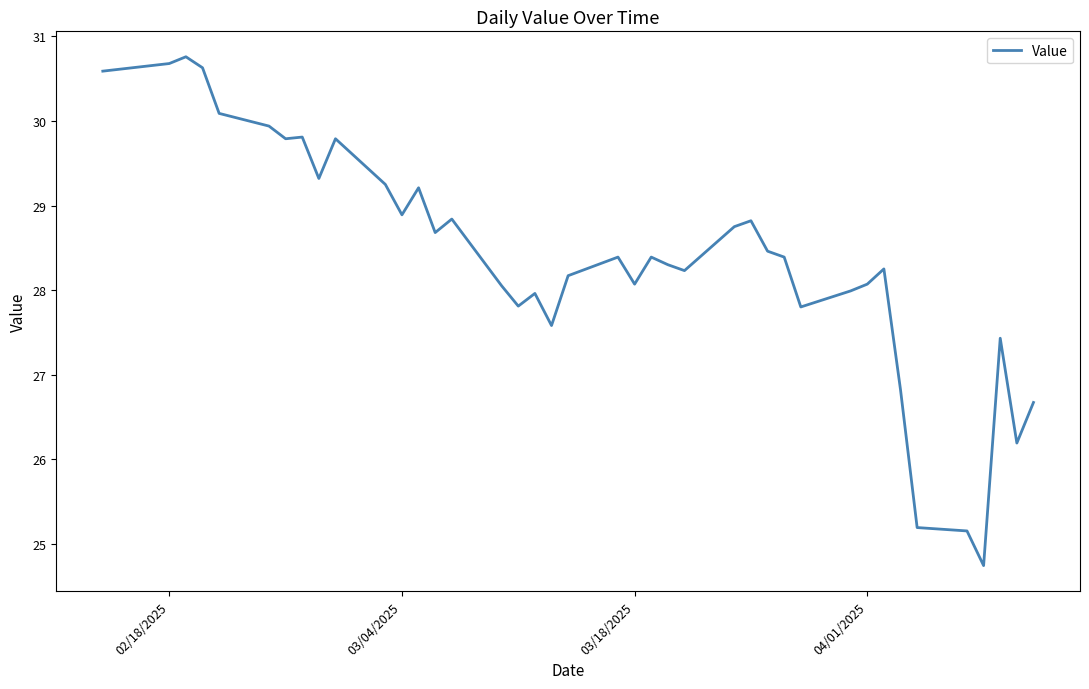

What is the difference between the maximum and minimum values?

6.0